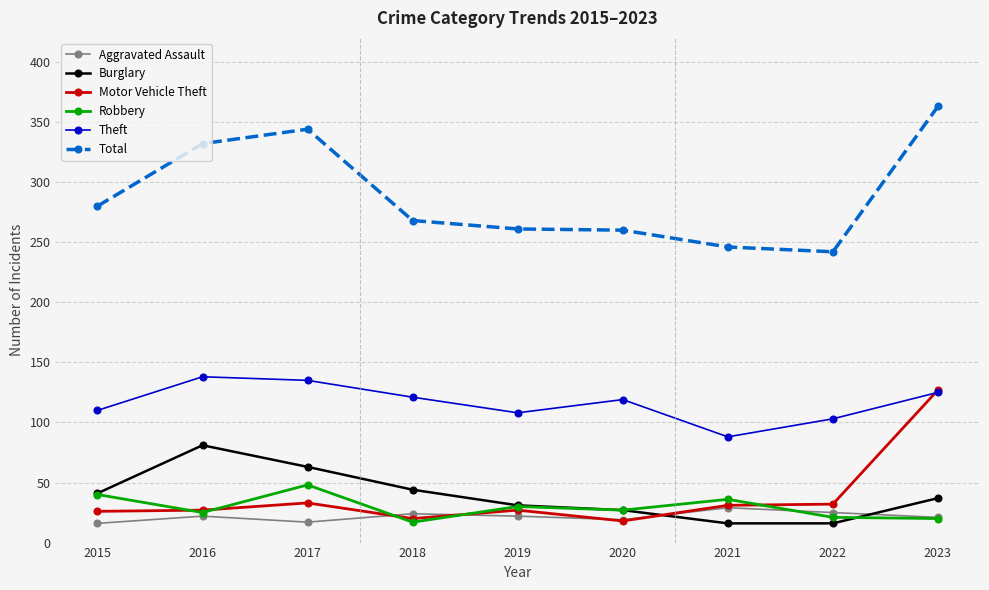

What is the sum of the Burglary values at 2023 and 2022?

53